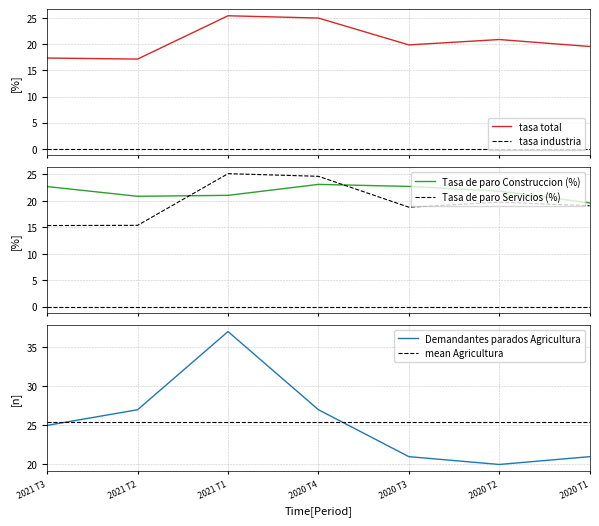

Where do mean Agricultura and Demandantes parados Agricultura first cross each other?

2021 T3 and 2021 T2